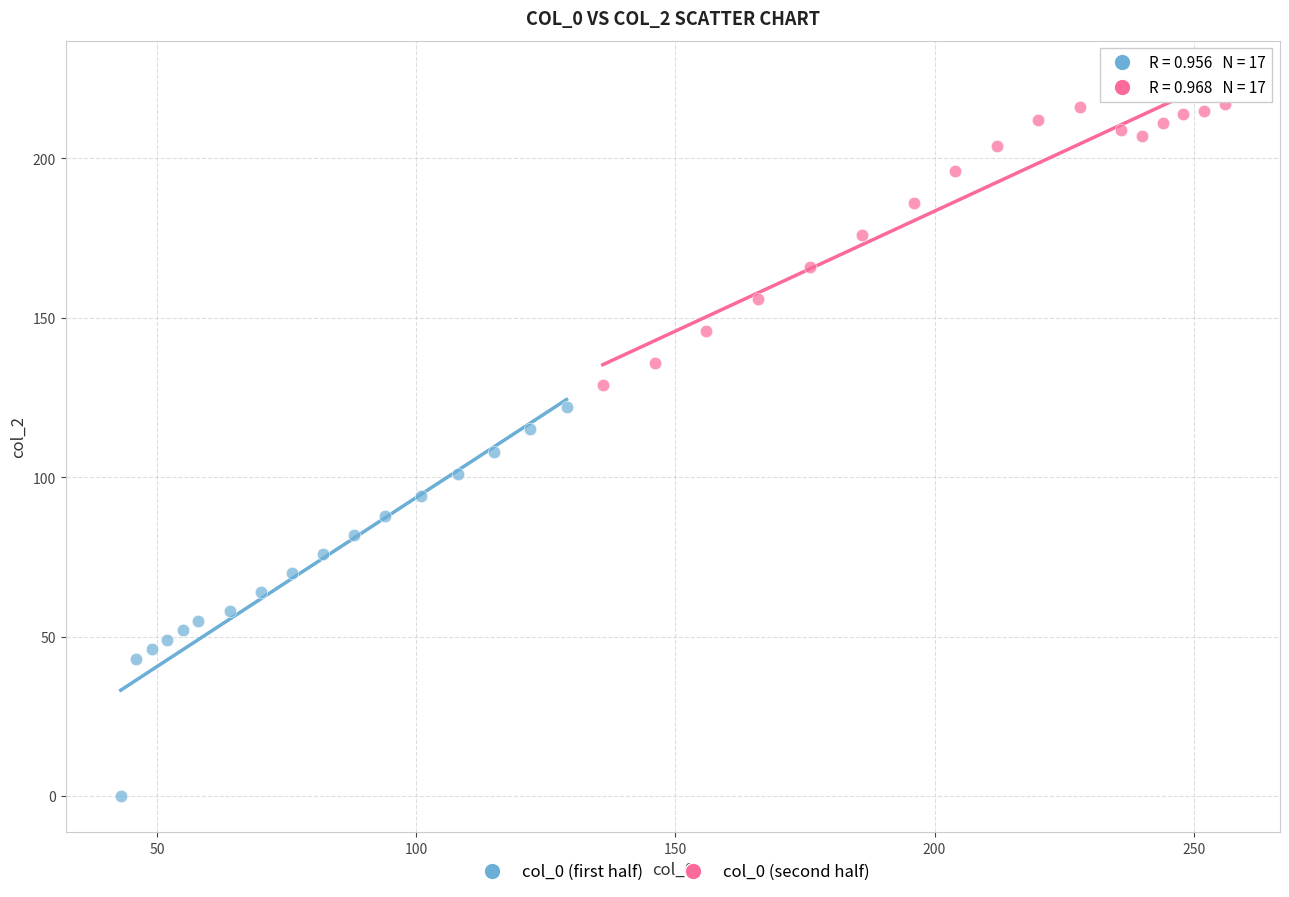

Which series contains the highest Y value?

col_0 (second half)